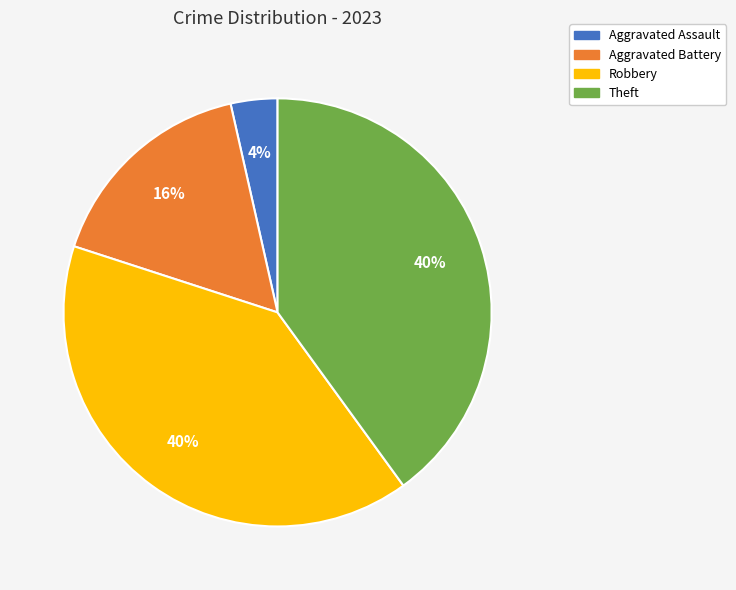

True or false: Robbery accounts for 26% of the total.

False